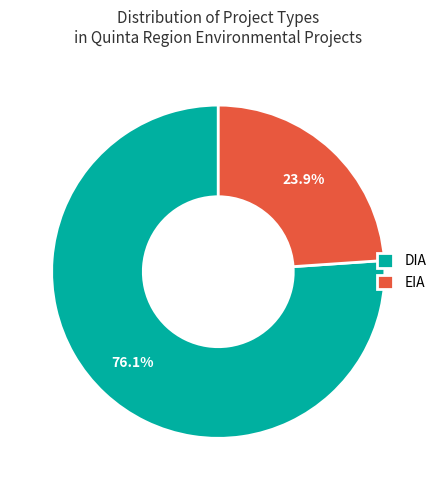

How many slices are in this pie chart?

2